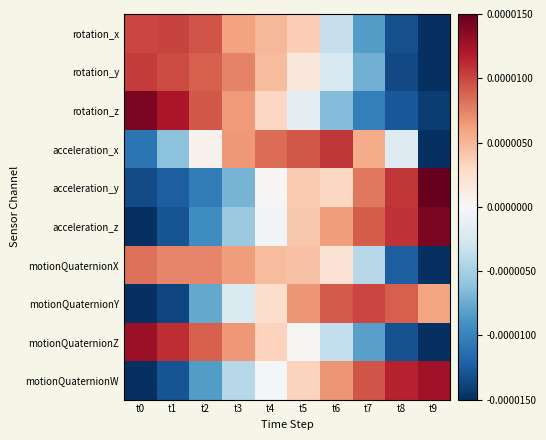

List the series in order of their peak value, lowest first.

motionQuaternionX, motionQuaternionY, rotation_x, rotation_y, acceleration_x, motionQuaternionW, motionQuaternionZ, rotation_z, acceleration_z, acceleration_y